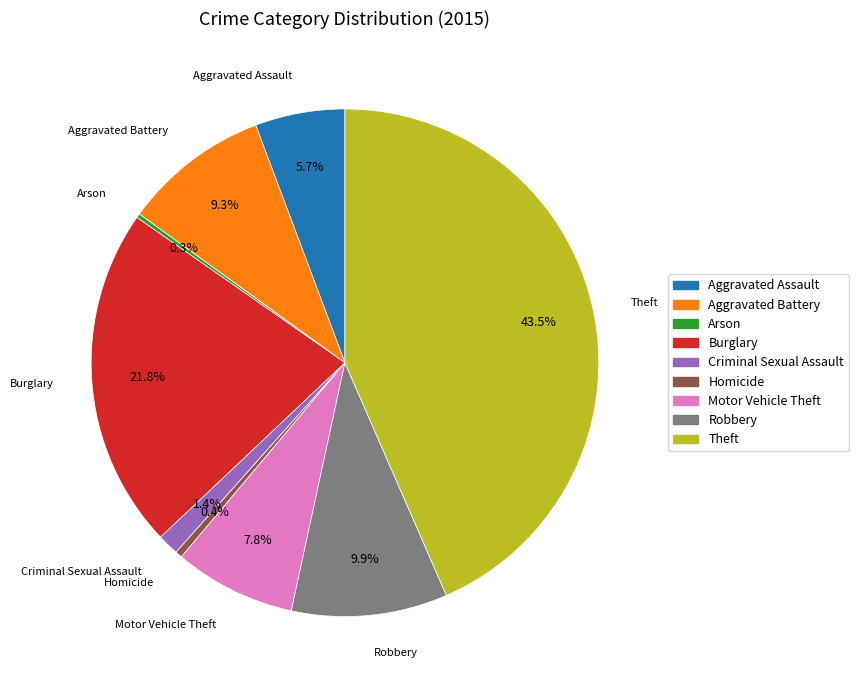

To the nearest percent, what is the combined percentage of Burglary and Aggravated Assault?

27%